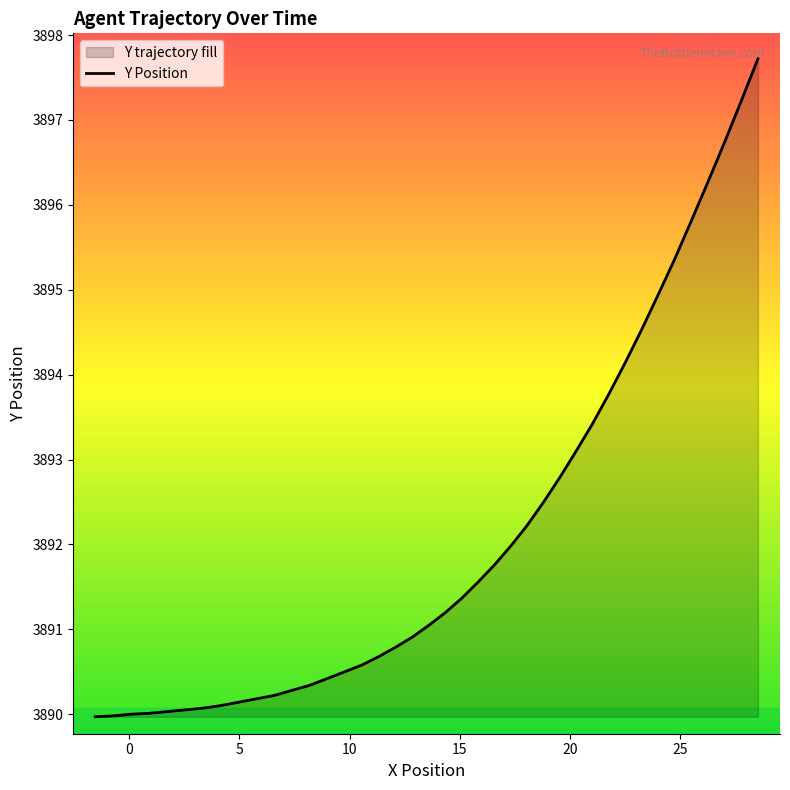

What is the greatest value displayed?

3897.7